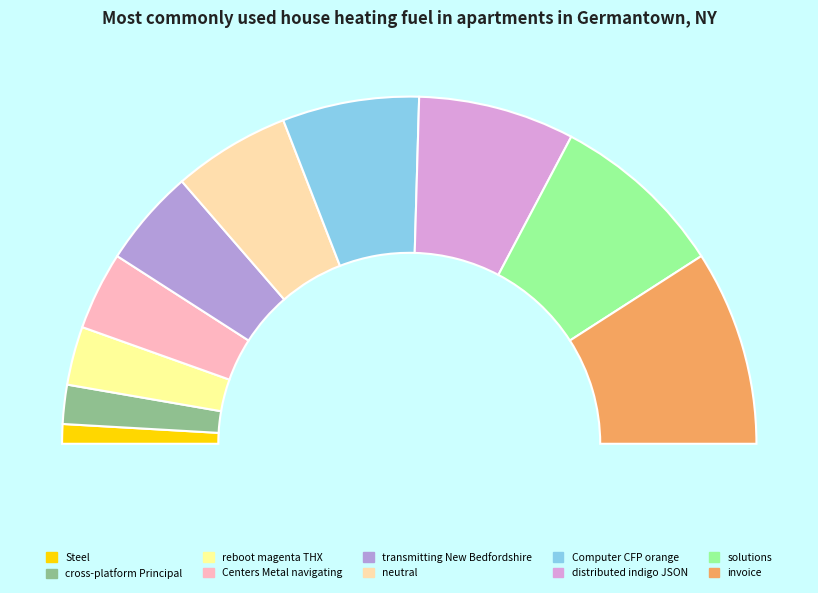

Does cross-platform Principal account for over 50% of the chart?

No